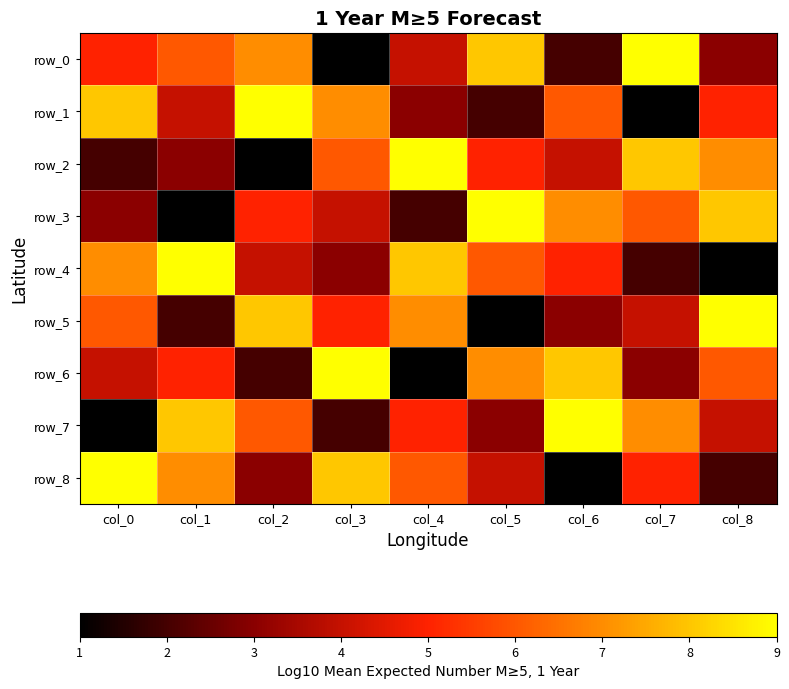

Is the value of row_7 at col_5 greater than the value of row_1 at col_2?

No